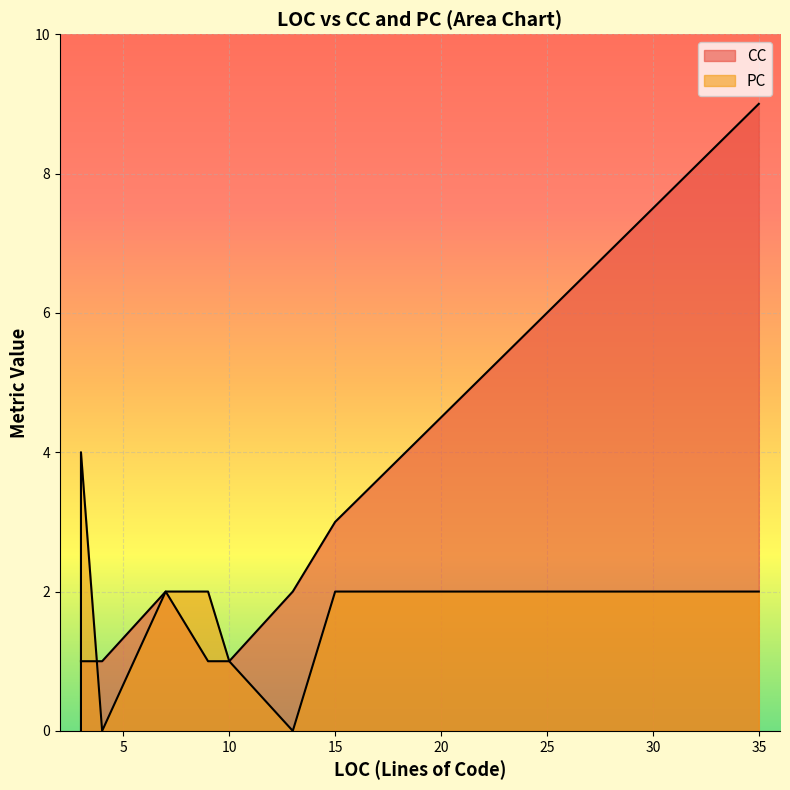

Which series ends up on top after the final intersection of CC and PC?

CC